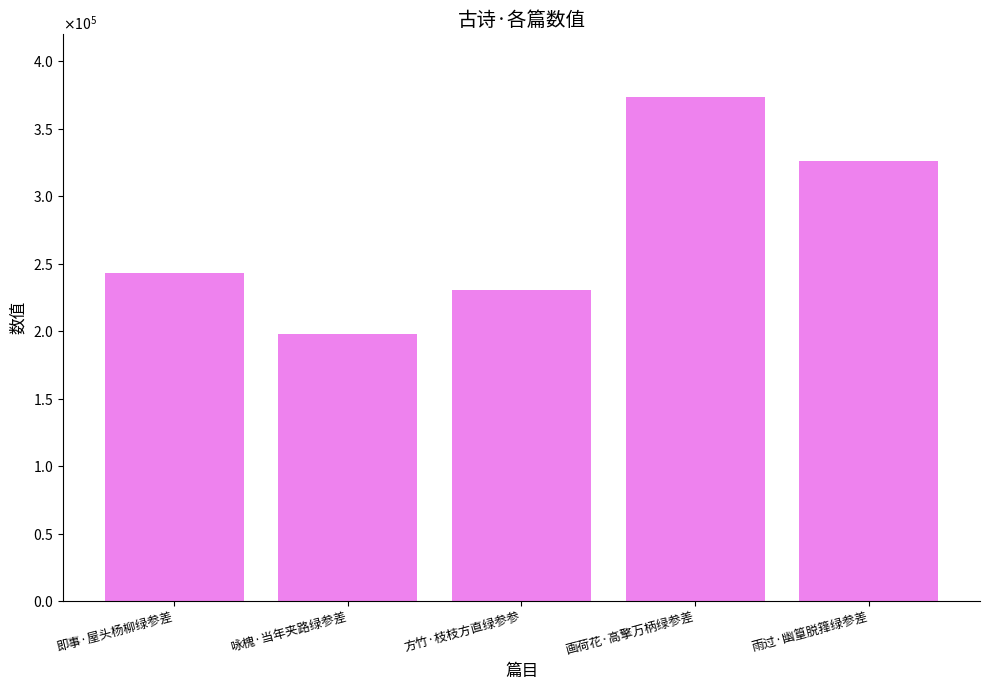

What position from the right is 即事·屋头杨柳绿参差?

5